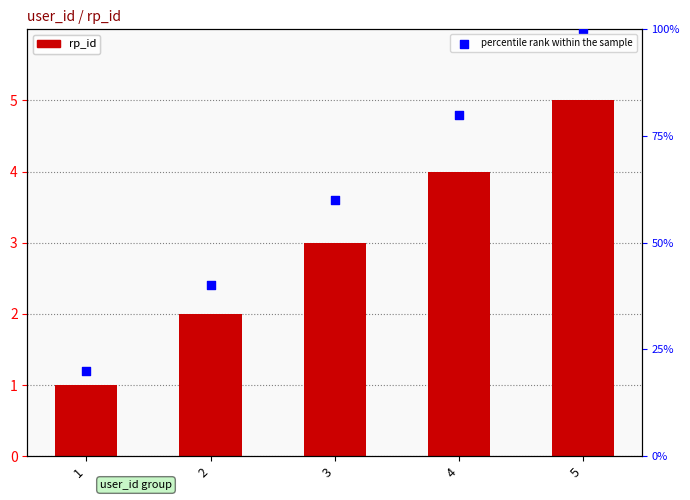

Which series has the widest spread of Y values?

percentile rank within the sample